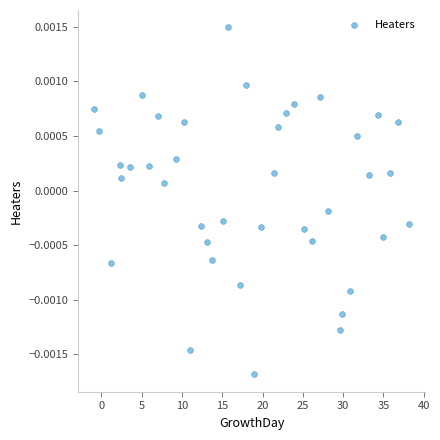

What is the range of X values (max minus min)?

39.1